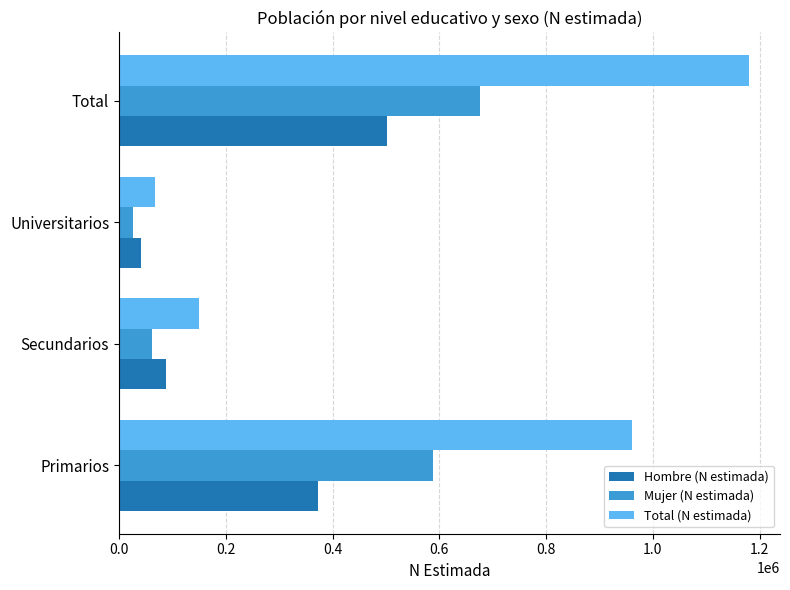

How many distinct data groups are displayed?

3